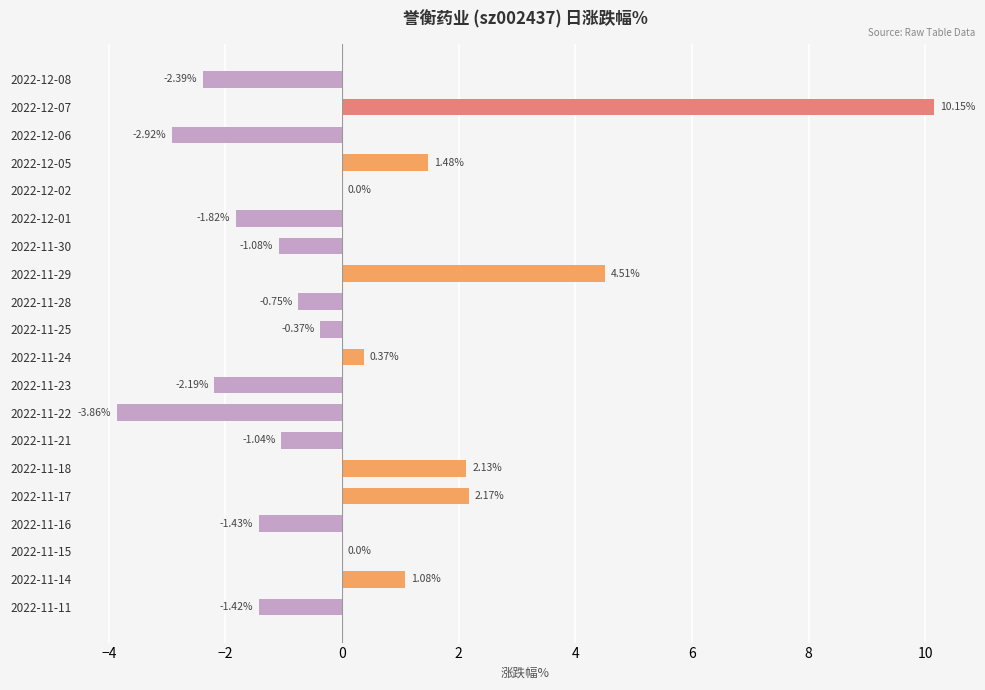

Are the bars horizontal?

Yes